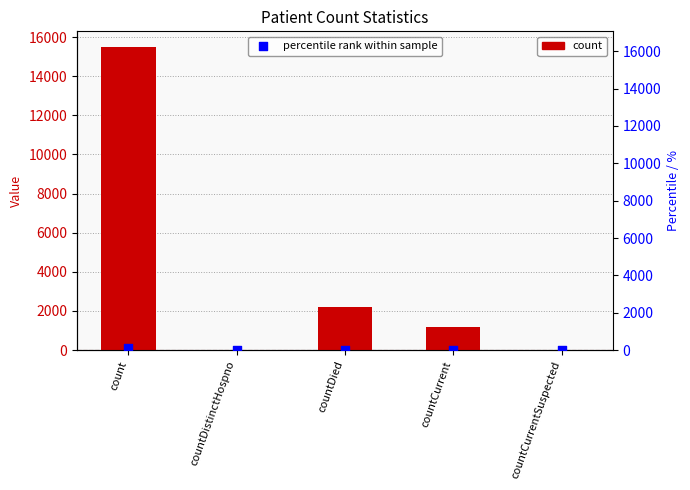

What are all the series names shown in the legend?

count, percentile rank within sample